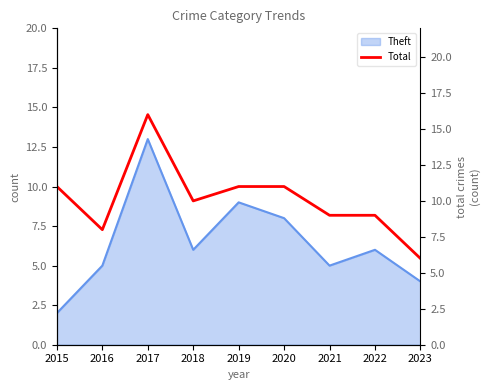

Is it true that Theft equals 18 at 2017?

False